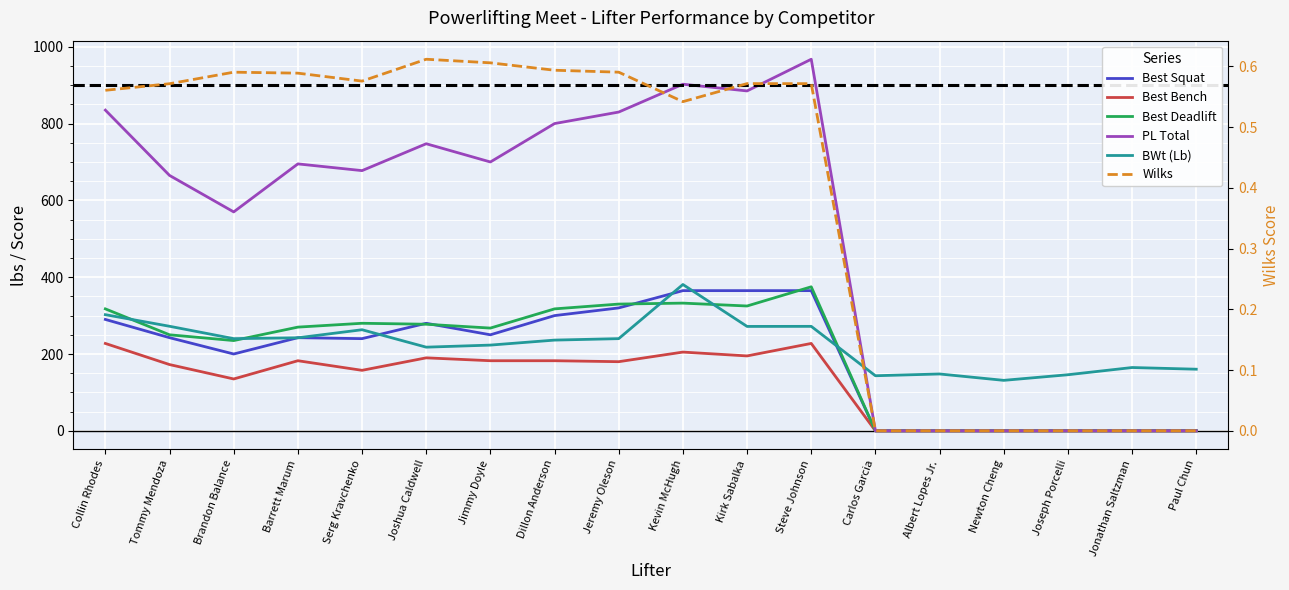

Reading left to right, extract all data points from this chart.

Best Squat: Collin Rhodes=290.0	Tommy Mendoza=242.5	Brandon Balance=200.0	Barrett Marum=242.5	Serg Kravchenko=240.0	Joshua Caldwell=280.0	Jimmy Doyle=250.0	Dillon Anderson=300.0	Jeremy Oleson=320.0	Kevin McHugh=365.0	Kirk Sabalka=365.0	Steve Johnson=365.0	Carlos Garcia=0.0	Albert Lopes Jr.=0.0	Newton Cheng=0.0	Joseph Porcelli=0.0	Jonathan Saltzman=0.0	Paul Chun=0.0
Best Bench: Collin Rhodes=227.5	Tommy Mendoza=172.5	Brandon Balance=135.0	Barrett Marum=182.5	Serg Kravchenko=157.5	Joshua Caldwell=190.0	Jimmy Doyle=182.5	Dillon Anderson=182.5	Jeremy Oleson=180.0	Kevin McHugh=205.0	Kirk Sabalka=195.0	Steve Johnson=227.5	Carlos Garcia=0.0	Albert Lopes Jr.=0.0	Newton Cheng=0.0	Joseph Porcelli=0.0	Jonathan Saltzman=0.0	Paul Chun=0.0
Best Deadlift: Collin Rhodes=317.5	Tommy Mendoza=250.0	Brandon Balance=235.0	Barrett Marum=270.0	Serg Kravchenko=280.0	Joshua Caldwell=277.5	Jimmy Doyle=267.5	Dillon Anderson=317.5	Jeremy Oleson=330.0	Kevin McHugh=332.5	Kirk Sabalka=325.0	Steve Johnson=375.0	Carlos Garcia=0.0	Albert Lopes Jr.=0.0	Newton Cheng=0.0	Joseph Porcelli=0.0	Jonathan Saltzman=0.0	Paul Chun=0.0
PL Total: Collin Rhodes=835.0	Tommy Mendoza=665.0	Brandon Balance=570.0	Barrett Marum=695.0	Serg Kravchenko=677.5	Joshua Caldwell=747.5	Jimmy Doyle=700.0	Dillon Anderson=800.0	Jeremy Oleson=830.0	Kevin McHugh=902.5	Kirk Sabalka=885.0	Steve Johnson=967.5	Carlos Garcia=0.0	Albert Lopes Jr.=0.0	Newton Cheng=0.0	Joseph Porcelli=0.0	Jonathan Saltzman=0.0	Paul Chun=0.0
BWt (Lb): Collin Rhodes=302.4	Tommy Mendoza=272.2	Brandon Balance=240.0	Barrett Marum=242.2	Serg Kravchenko=263.2	Joshua Caldwell=217.8	Jimmy Doyle=223.2	Dillon Anderson=236.2	Jeremy Oleson=240.0	Kevin McHugh=381.0	Kirk Sabalka=271.8	Steve Johnson=272.0	Carlos Garcia=143.4	Albert Lopes Jr.=148.0	Newton Cheng=131.4	Joseph Porcelli=146.0	Jonathan Saltzman=164.8	Paul Chun=160.4
Wilks: Collin Rhodes=0.6	Tommy Mendoza=0.6	Brandon Balance=0.6	Barrett Marum=0.6	Serg Kravchenko=0.6	Joshua Caldwell=0.6	Jimmy Doyle=0.6	Dillon Anderson=0.6	Jeremy Oleson=0.6	Kevin McHugh=0.5	Kirk Sabalka=0.6	Steve Johnson=0.6	Carlos Garcia=0.0	Albert Lopes Jr.=0.0	Newton Cheng=0.0	Joseph Porcelli=0.0	Jonathan Saltzman=0.0	Paul Chun=0.0